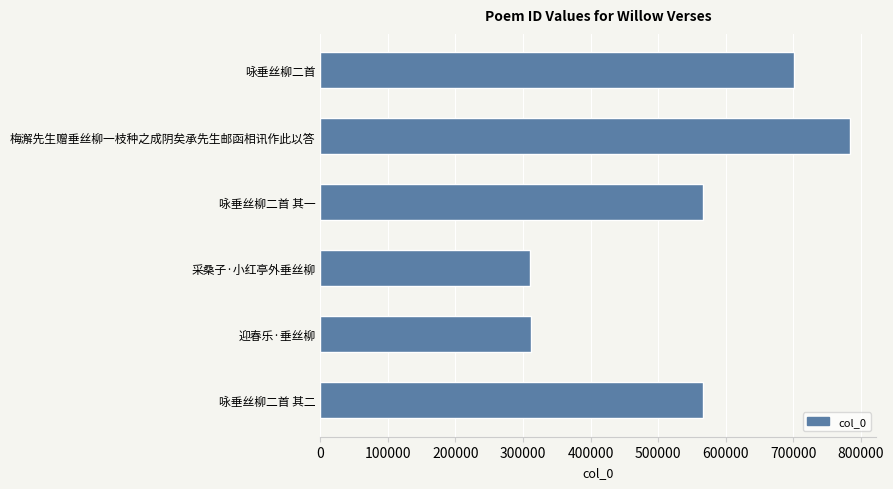

The value at 咏垂丝柳二首 其一 is 883998. True or false?

False